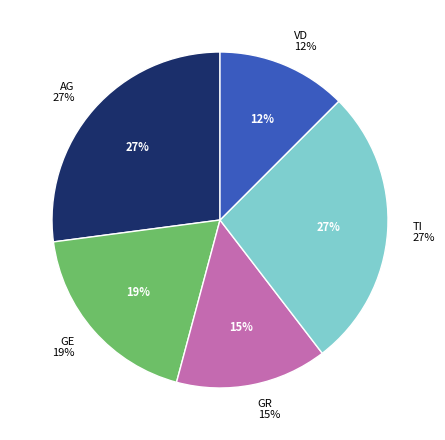

Which slice is the largest?

AG